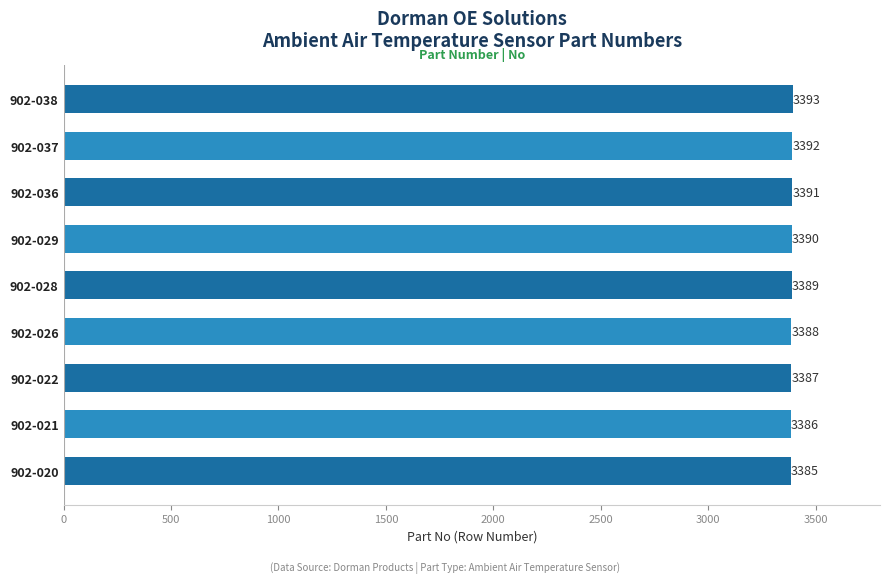

Does the chart contain stacked bars?

No